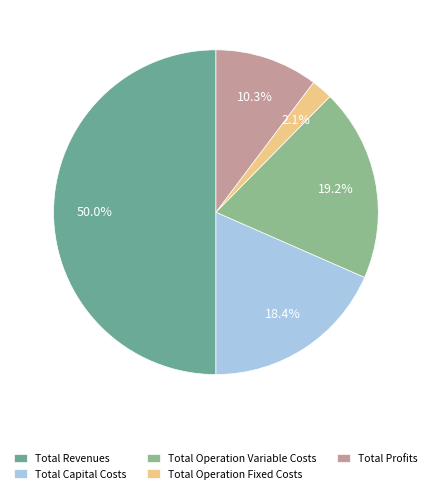

To the nearest percent, what percentage of the pie is Total Operation Fixed Costs?

2%